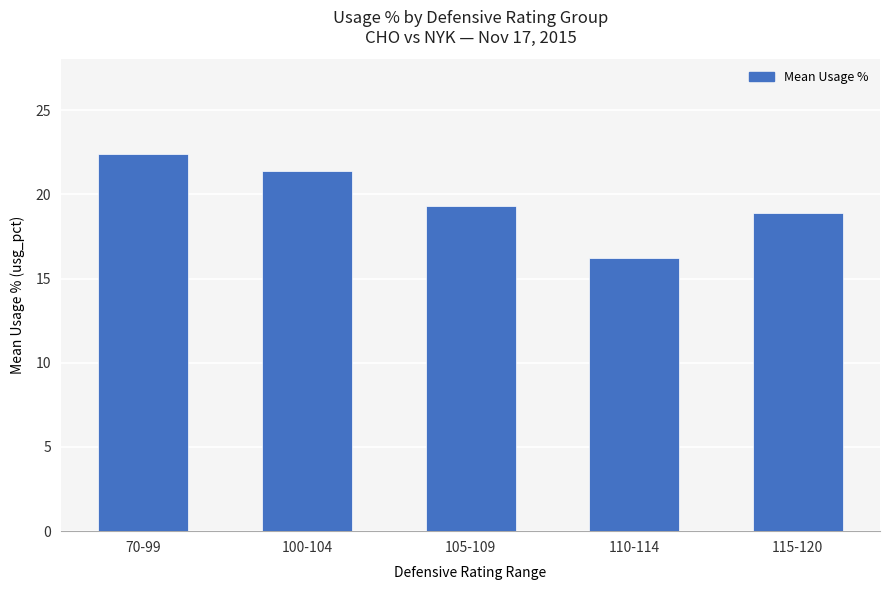

What is the label of the 3rd bar from the right?

105-109